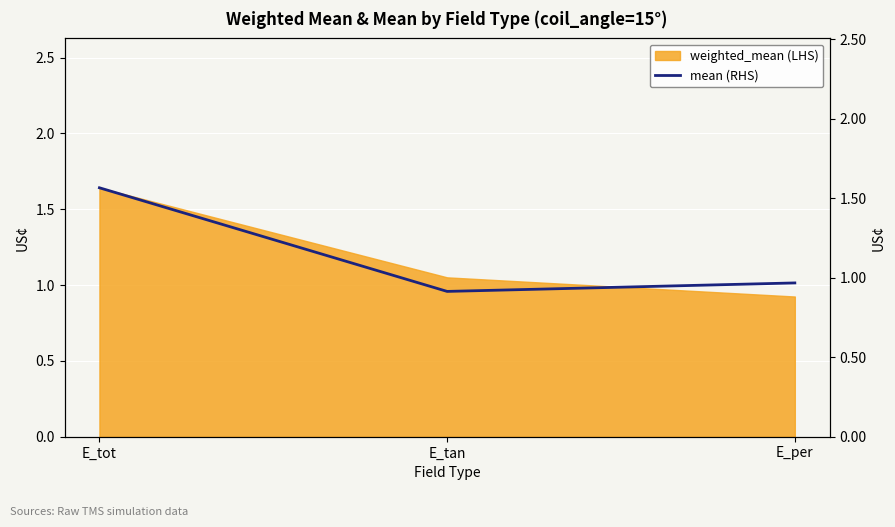

Is it true that the value at E_tot is 0.5?

False